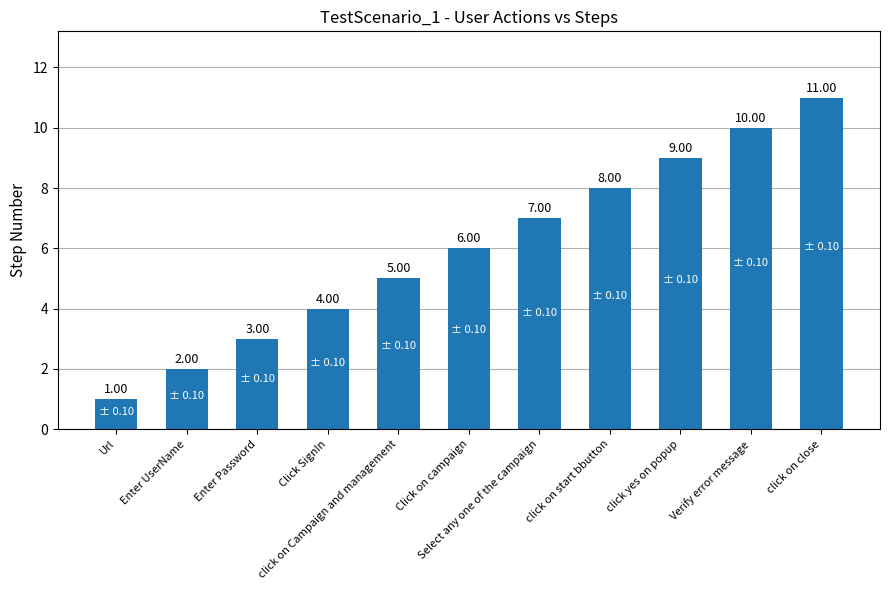

Does the chart contain stacked bars?

No